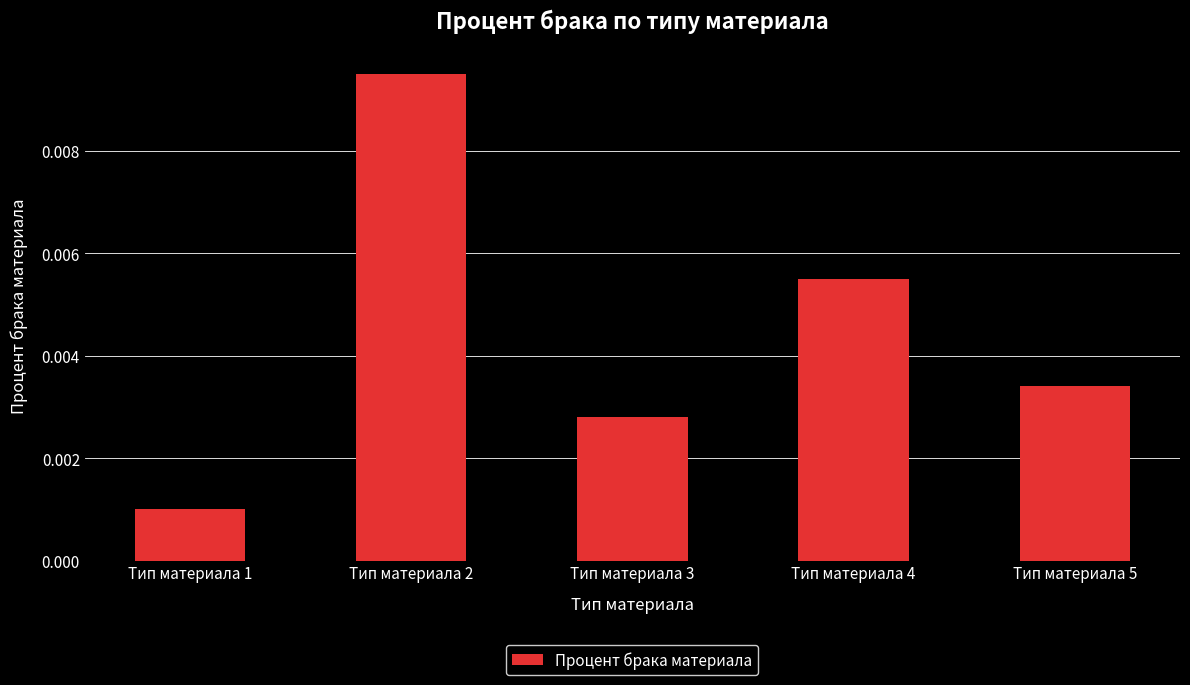

Which has a higher value, Тип материала 3 or Тип материала 4?

Тип материала 4